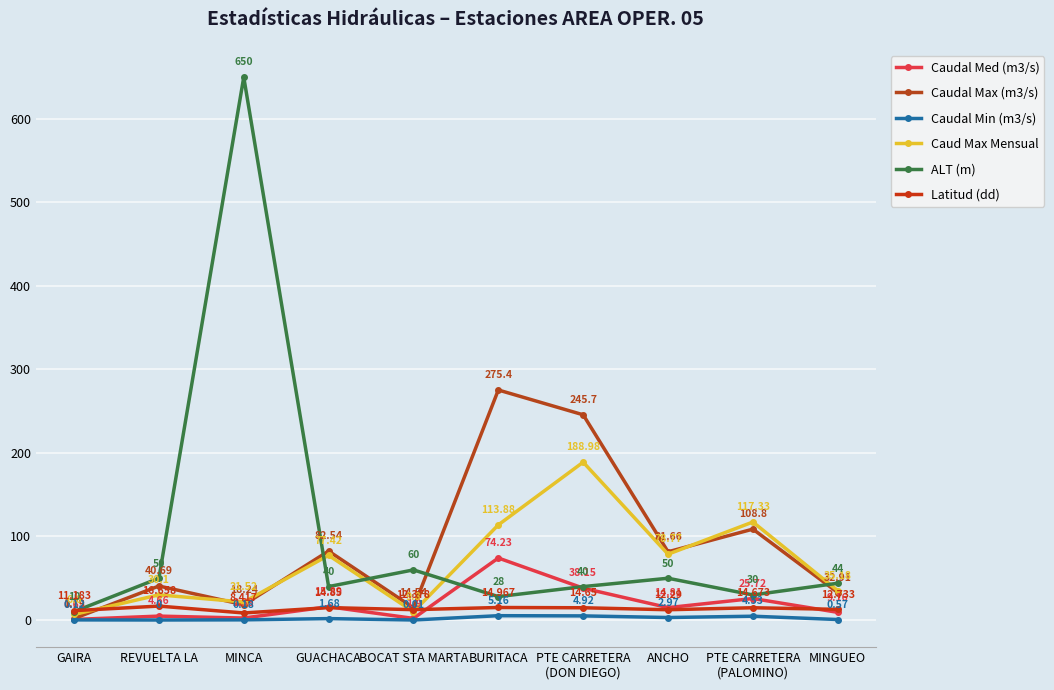

What is the sum of the Caudal Max (m3/s) values at MINCA and PTE CARRETERA
(DON DIEGO)?

263.9